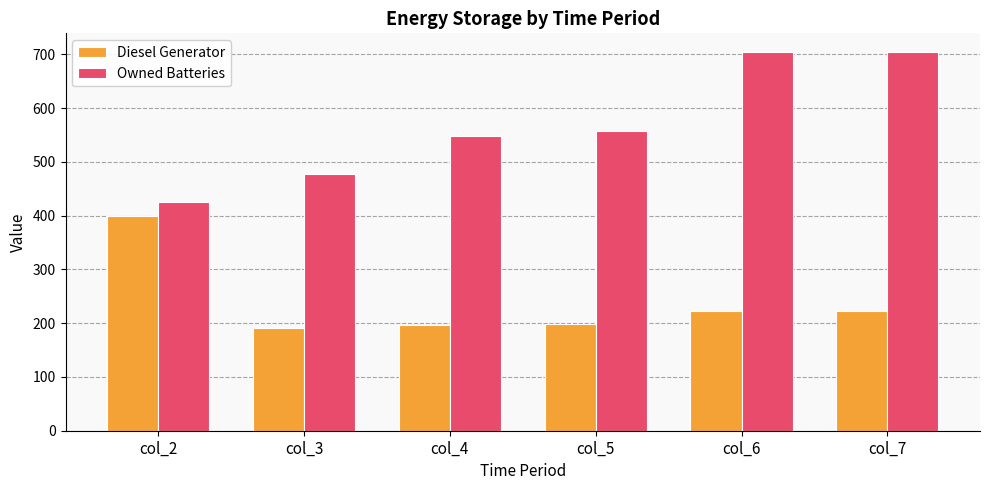

How many bars are there in total?

12